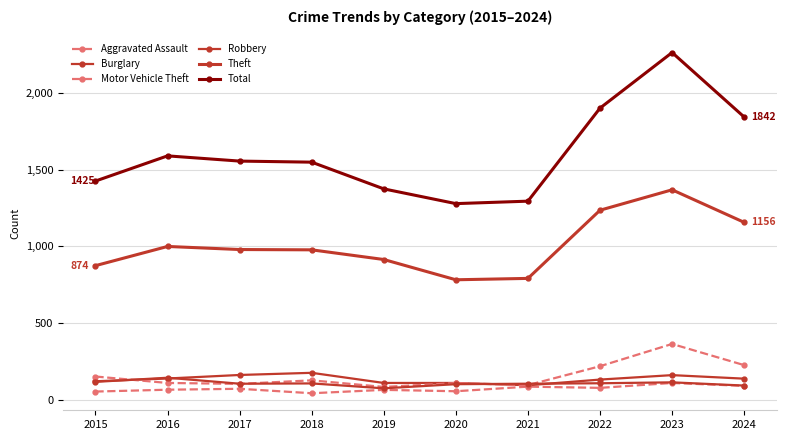

What is the average value of the Burglary series?

134